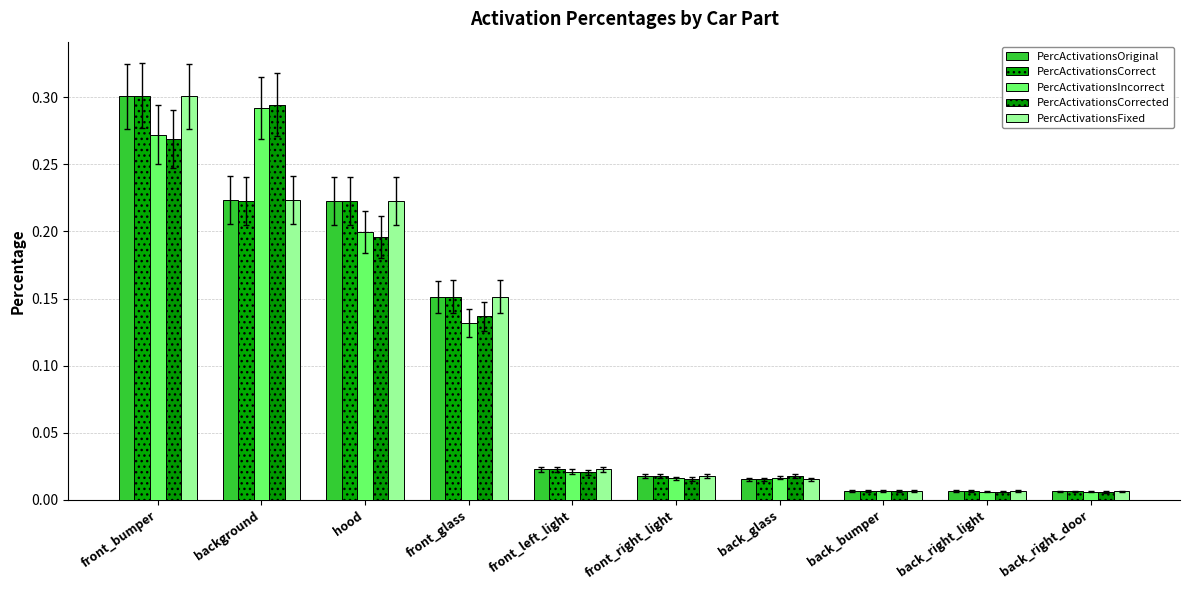

Which has a higher value, front_left_light or front_bumper?

front_bumper